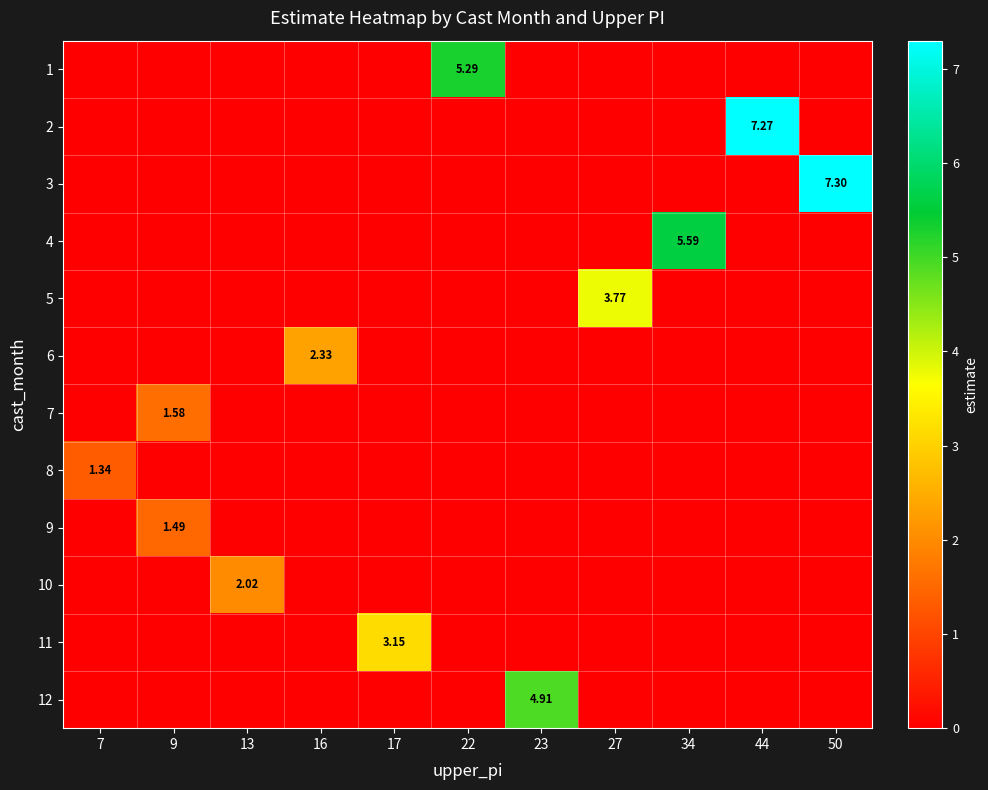

At which category is the sum across all series the highest?

50